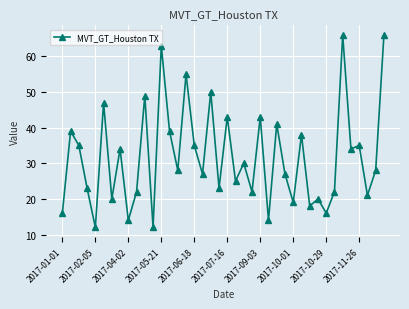

What is the value of the 29th point from the left?

19